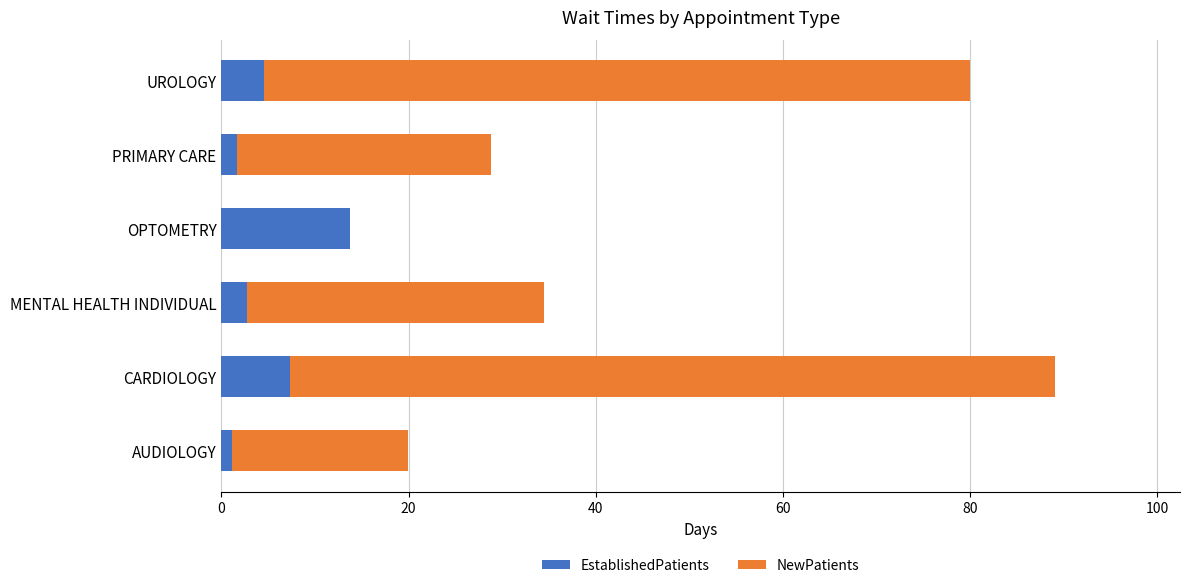

What is the sum of all EstablishedPatients values?

31.0